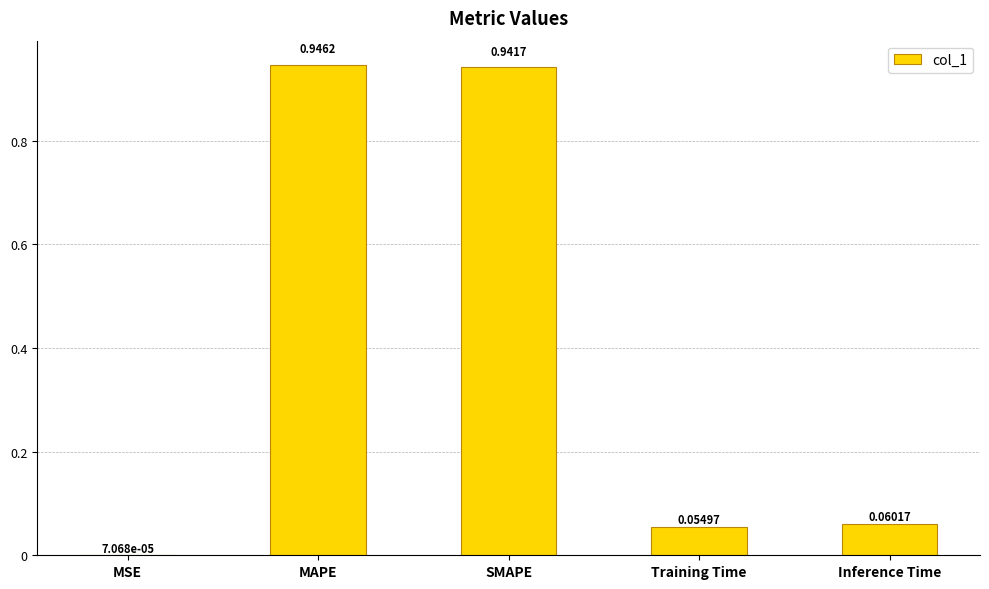

How many data points does each series have?

5